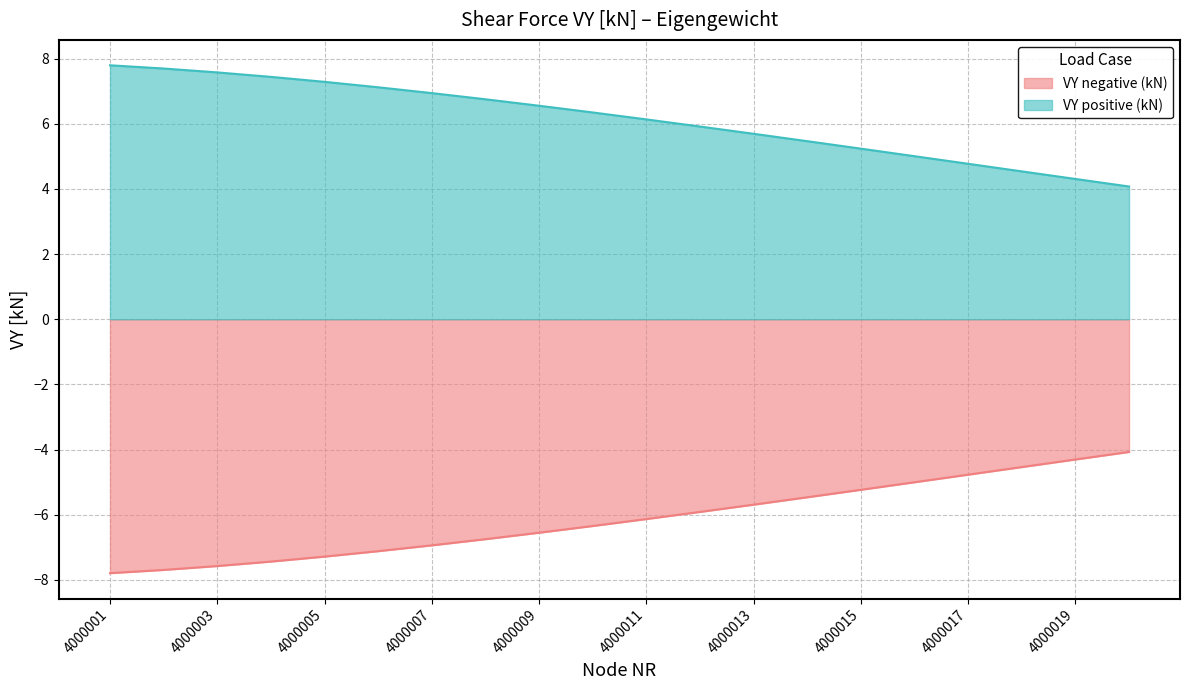

What is the difference between the VY positive (kN) values at 4000016 and 4000020?

0.9